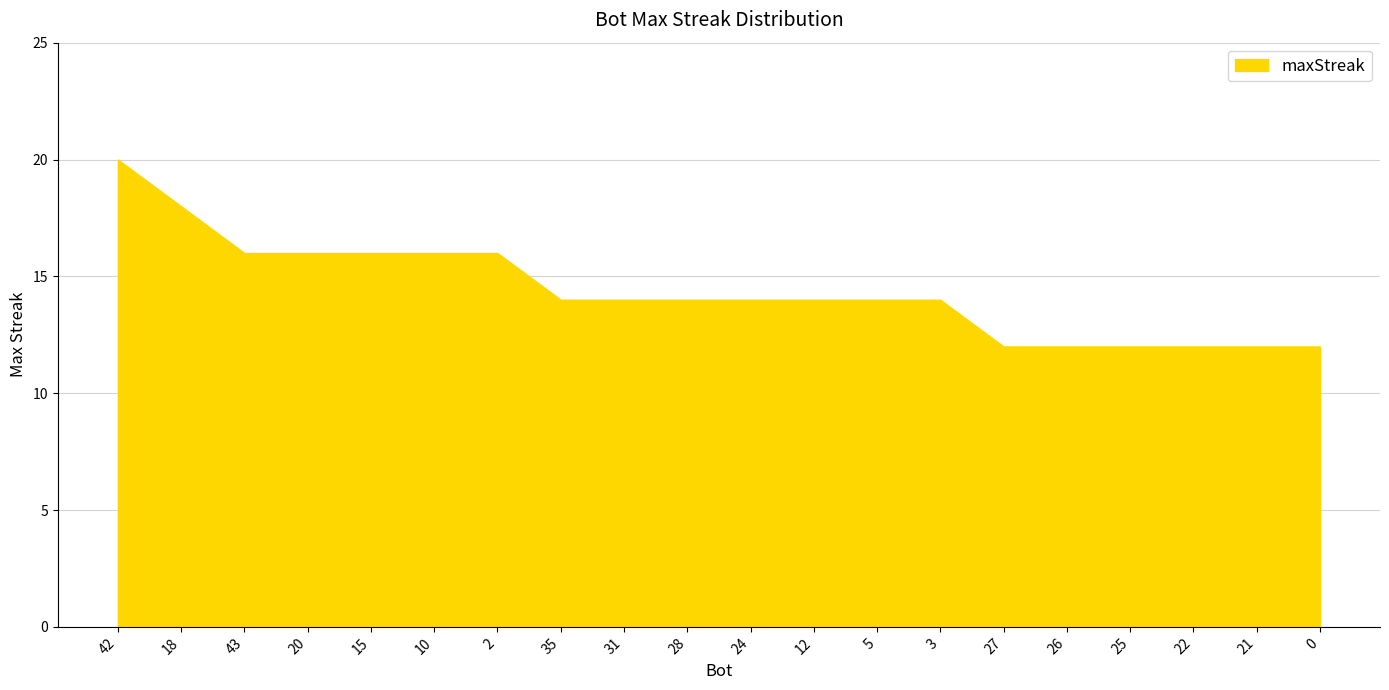

Which has a higher value, 18 or 21?

18